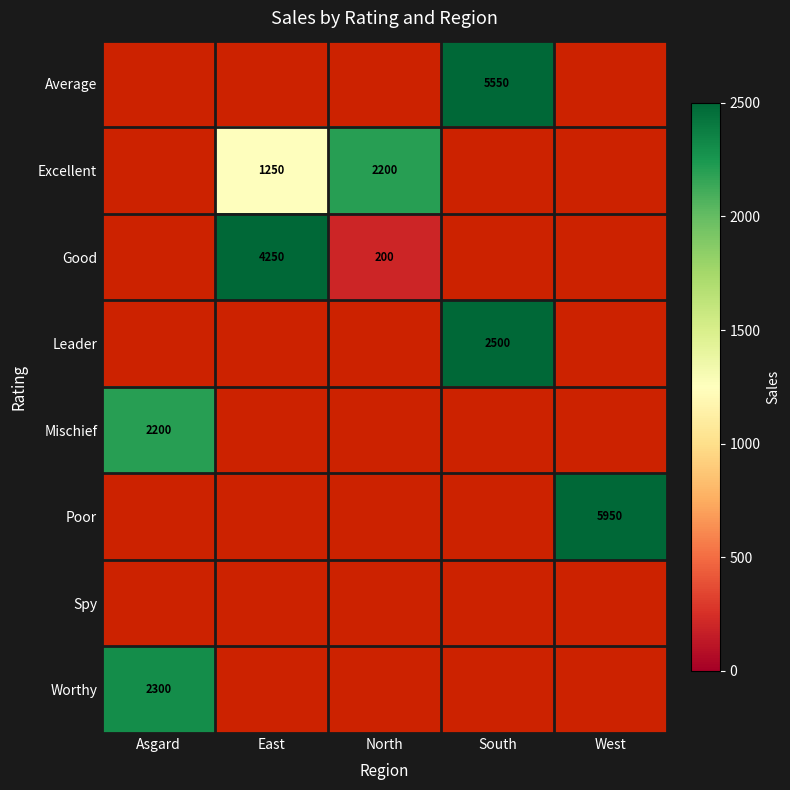

Which category has the lowest value across all series?

North